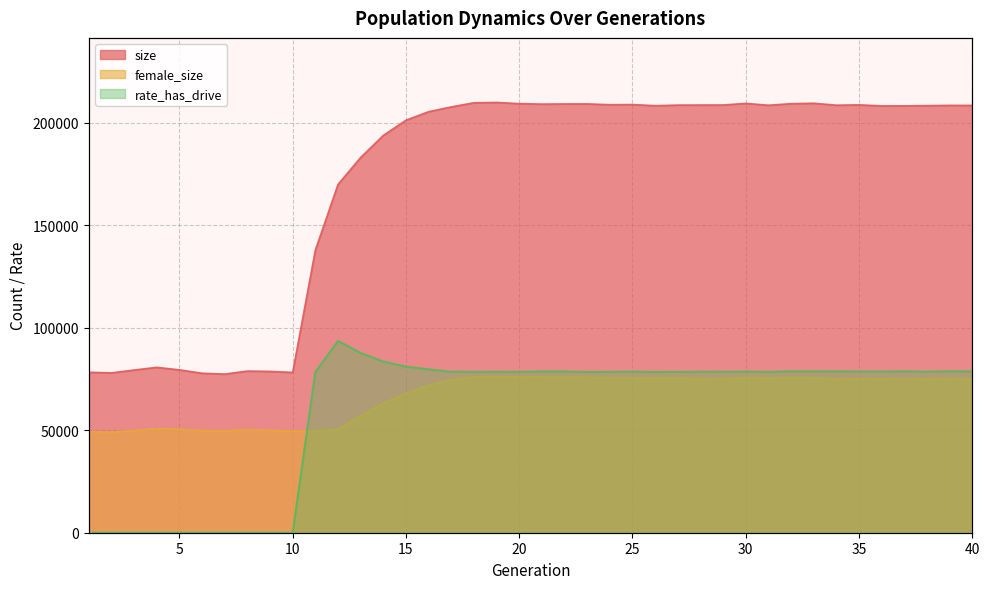

True or false: size and female_size cross at least once.

False